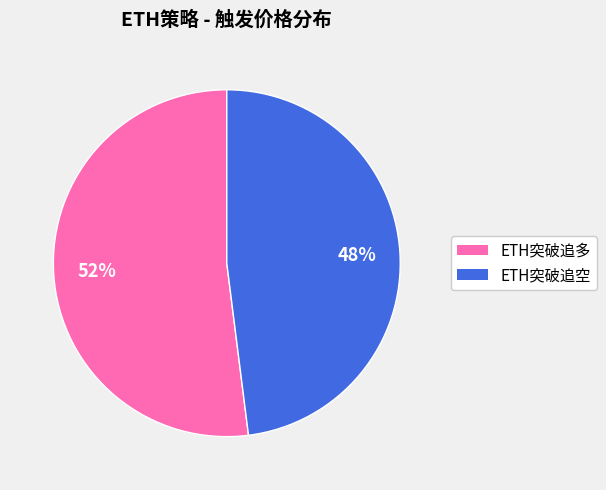

To the nearest percent, what percentage of the pie is ETH突破追多?

52%